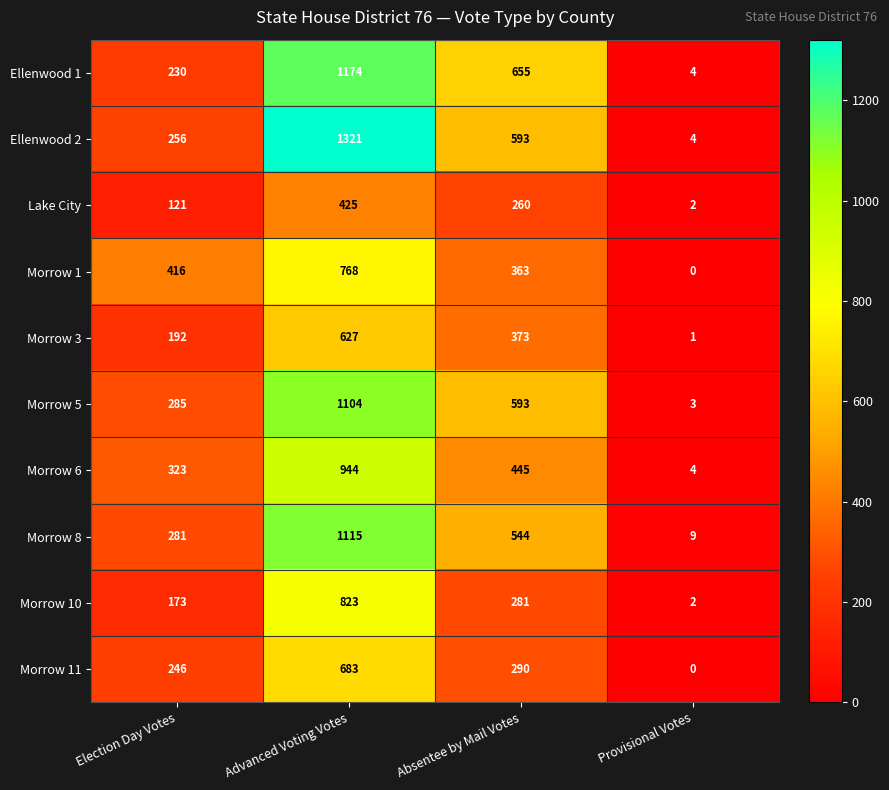

How many series are shown in this chart?

10